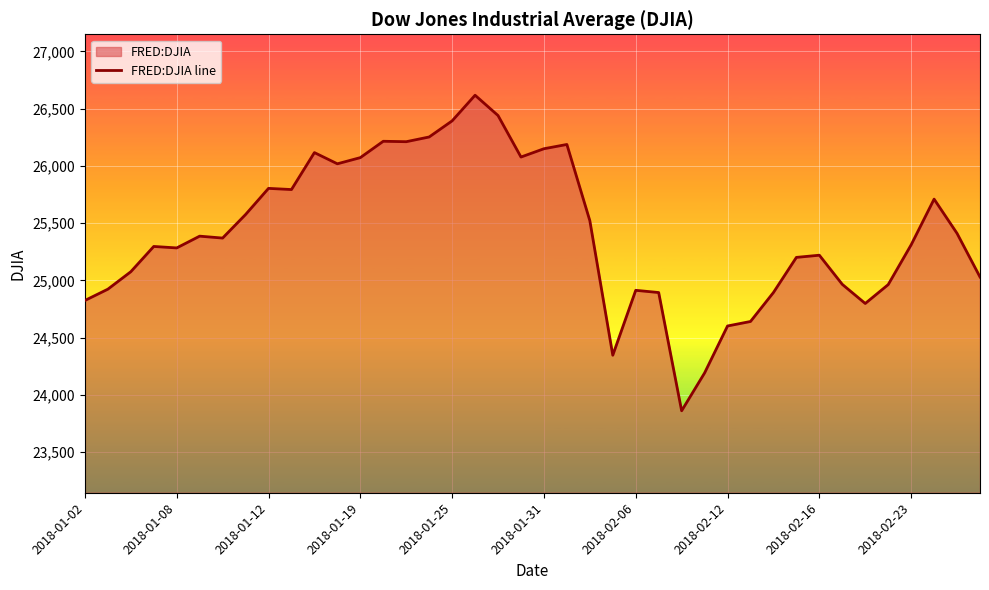

Between 2018-01-31 and 2018-02-16, which is larger?

2018-01-31